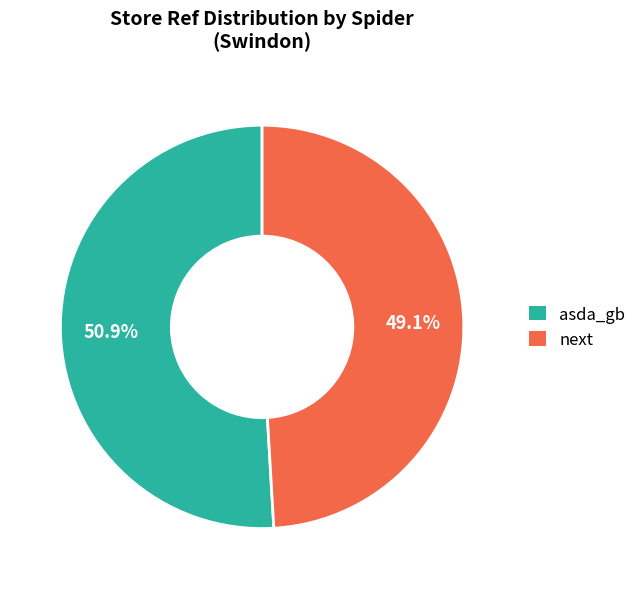

True or false: next accounts for 49% of the total.

True